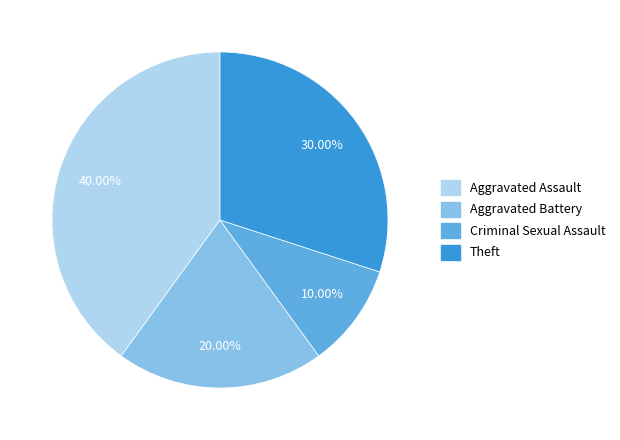

What is the total percentage of Aggravated Assault and Theft?

70.0%